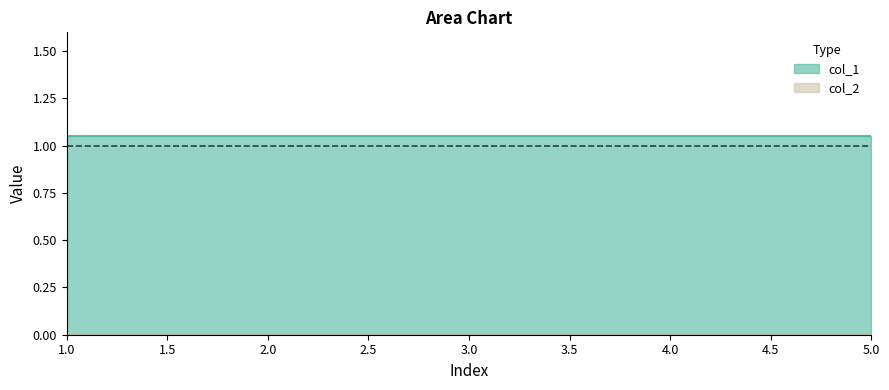

How many lines are shown in the chart?

2